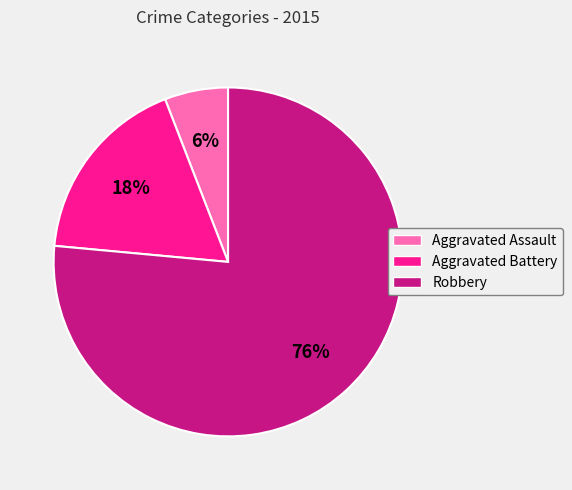

How many segments does this pie chart have?

3